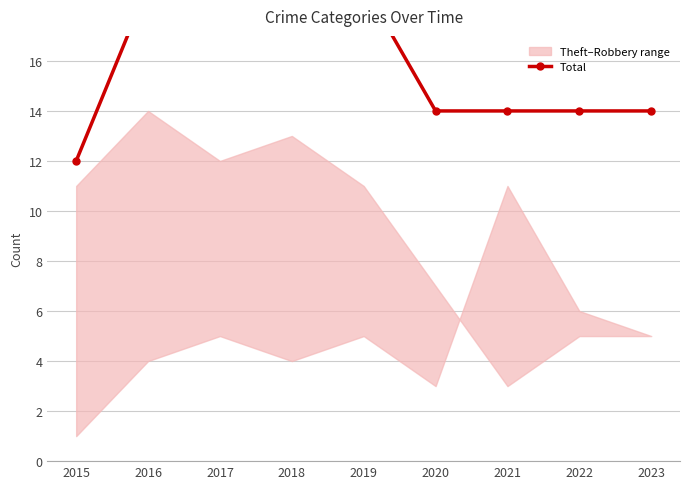

What is the value of the 2nd point from the left?

19